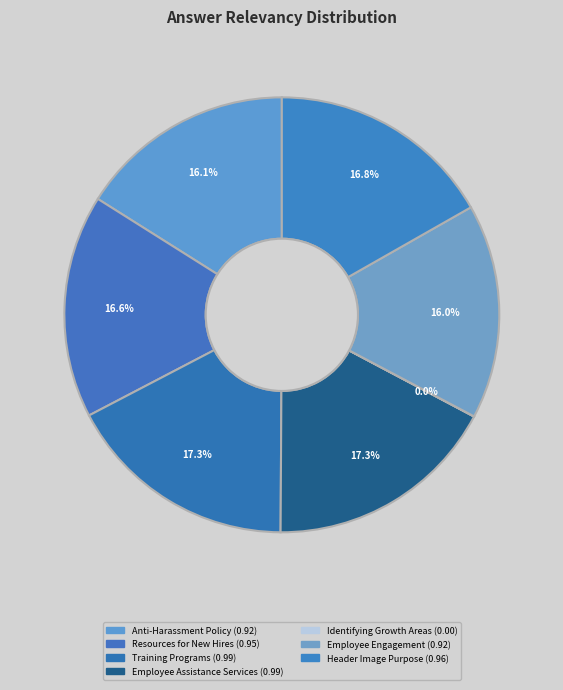

How many segments does this pie chart have?

7